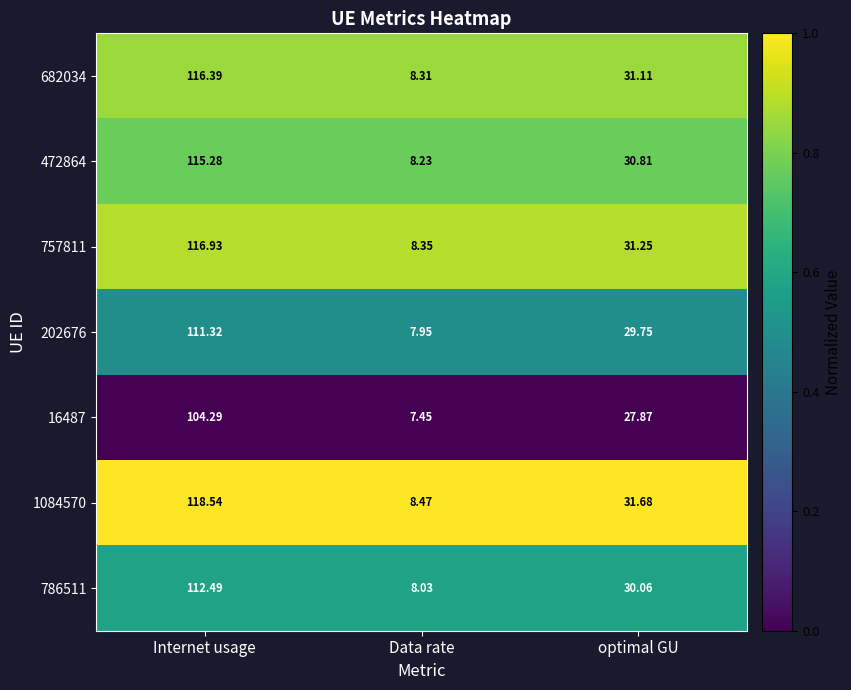

List the labels in order of 202676 value, largest first.

Internet usage, optimal GU, Data rate